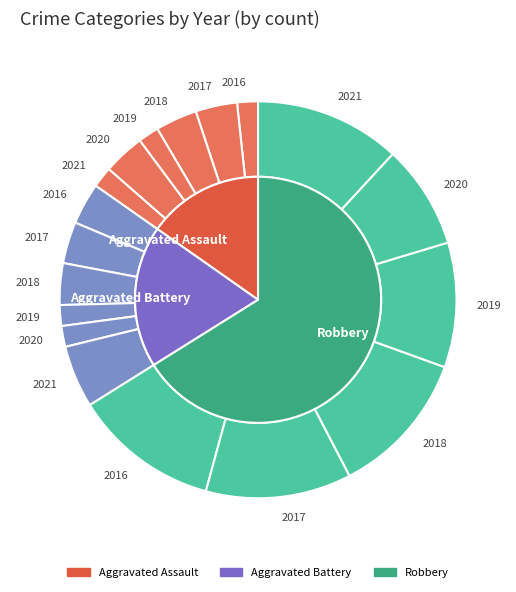

Does 2019 represent more than half of the total?

No